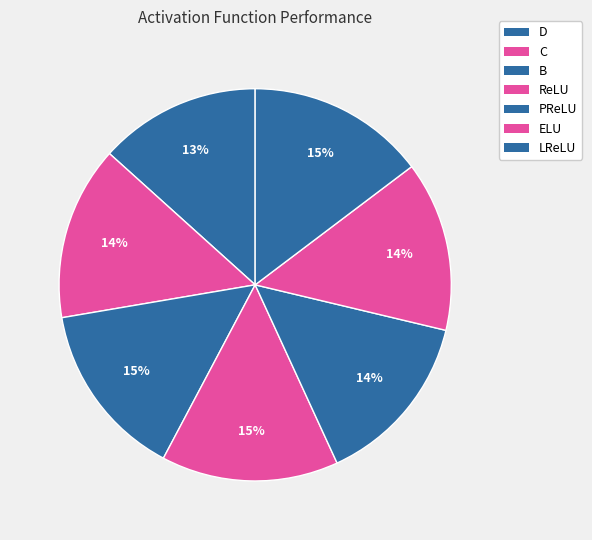

Between PReLU and ELU, which is larger?

PReLU